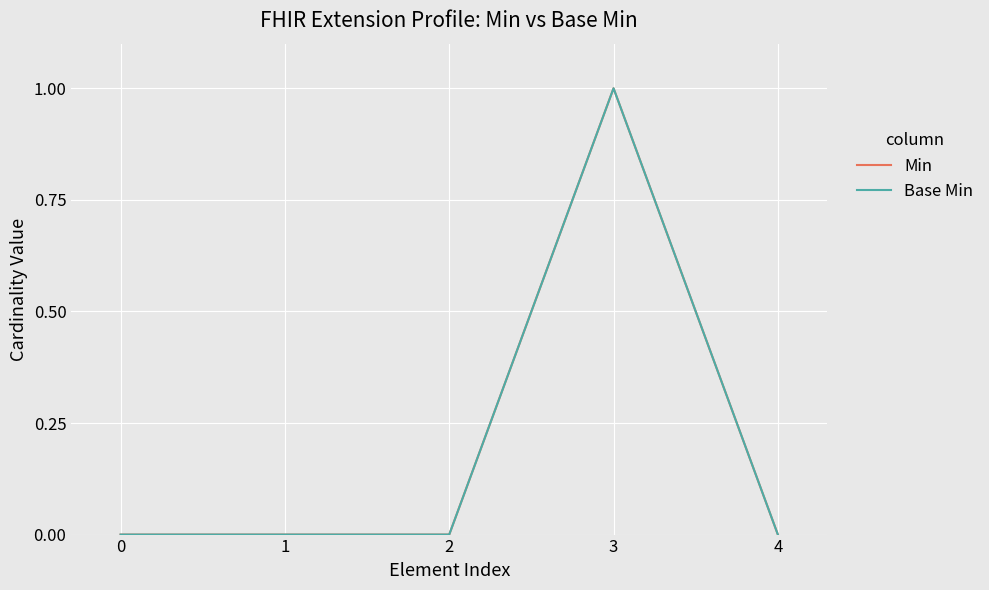

Where is the first local maximum for Min?

3